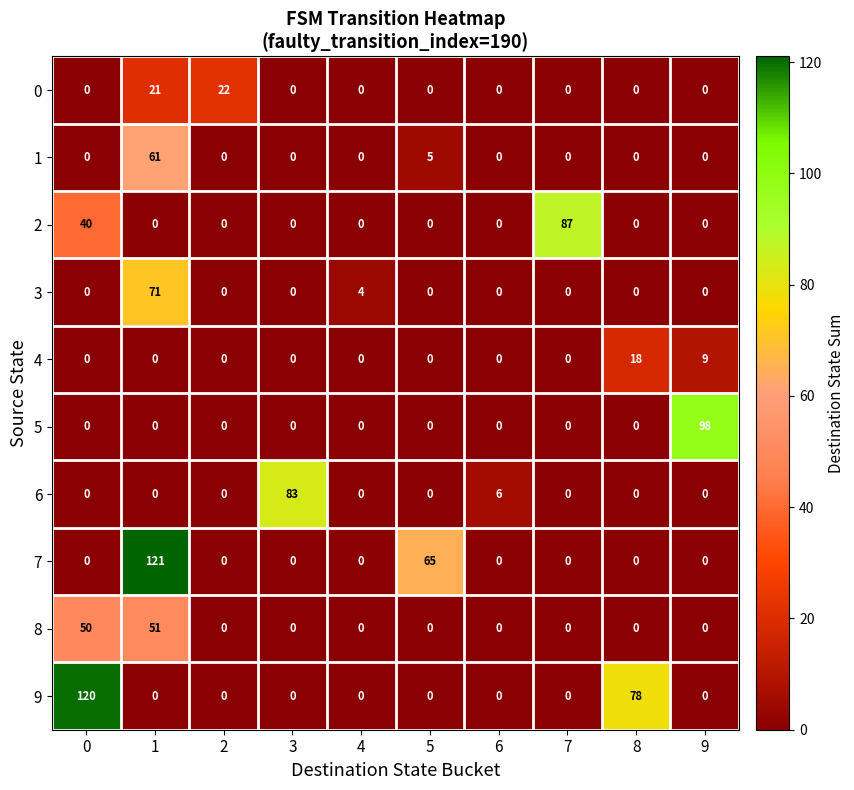

Which series changed the most between 4 and 7?

2